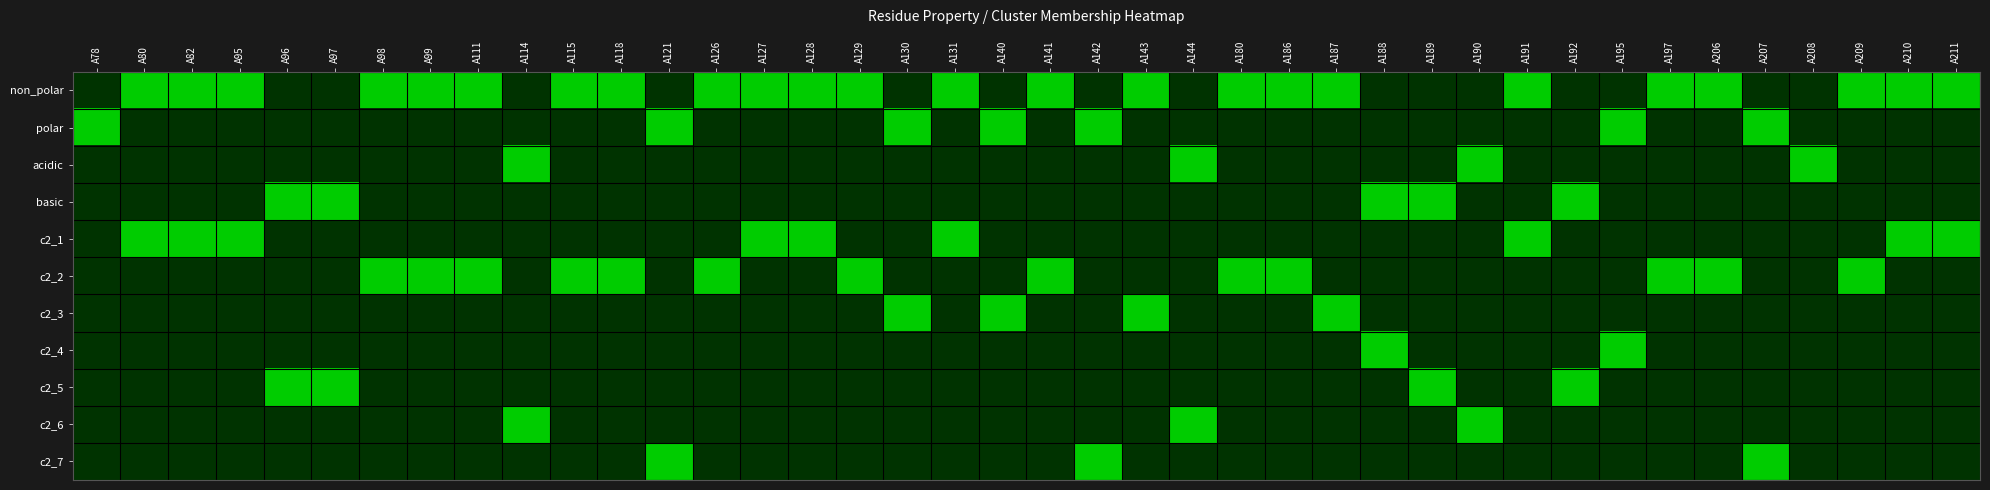

Reading right to left, list all the values displayed in this chart.

non_polar: A211=1	A210=1	A209=1	A208=0	A207=0	A206=1	A197=1	A195=0	A192=0	A191=1	A190=0	A189=0	A188=0	A187=1	A186=1	A180=1	A144=0	A143=1	A142=0	A141=1	A140=0	A131=1	A130=0	A129=1	A128=1	A127=1	A126=1	A121=0	A118=1	A115=1	A114=0	A111=1	A99=1	A98=1	A97=0	A96=0	A95=1	A82=1	A80=1	A78=0
polar: A211=0	A210=0	A209=0	A208=0	A207=1	A206=0	A197=0	A195=1	A192=0	A191=0	A190=0	A189=0	A188=0	A187=0	A186=0	A180=0	A144=0	A143=0	A142=1	A141=0	A140=1	A131=0	A130=1	A129=0	A128=0	A127=0	A126=0	A121=1	A118=0	A115=0	A114=0	A111=0	A99=0	A98=0	A97=0	A96=0	A95=0	A82=0	A80=0	A78=1
acidic: A211=0	A210=0	A209=0	A208=1	A207=0	A206=0	A197=0	A195=0	A192=0	A191=0	A190=1	A189=0	A188=0	A187=0	A186=0	A180=0	A144=1	A143=0	A142=0	A141=0	A140=0	A131=0	A130=0	A129=0	A128=0	A127=0	A126=0	A121=0	A118=0	A115=0	A114=1	A111=0	A99=0	A98=0	A97=0	A96=0	A95=0	A82=0	A80=0	A78=0
basic: A211=0	A210=0	A209=0	A208=0	A207=0	A206=0	A197=0	A195=0	A192=1	A191=0	A190=0	A189=1	A188=1	A187=0	A186=0	A180=0	A144=0	A143=0	A142=0	A141=0	A140=0	A131=0	A130=0	A129=0	A128=0	A127=0	A126=0	A121=0	A118=0	A115=0	A114=0	A111=0	A99=0	A98=0	A97=1	A96=1	A95=0	A82=0	A80=0	A78=0
c2_1: A211=1	A210=1	A209=0	A208=0	A207=0	A206=0	A197=0	A195=0	A192=0	A191=1	A190=0	A189=0	A188=0	A187=0	A186=0	A180=0	A144=0	A143=0	A142=0	A141=0	A140=0	A131=1	A130=0	A129=0	A128=1	A127=1	A126=0	A121=0	A118=0	A115=0	A114=0	A111=0	A99=0	A98=0	A97=0	A96=0	A95=1	A82=1	A80=1	A78=0
c2_2: A211=0	A210=0	A209=1	A208=0	A207=0	A206=1	A197=1	A195=0	A192=0	A191=0	A190=0	A189=0	A188=0	A187=0	A186=1	A180=1	A144=0	A143=0	A142=0	A141=1	A140=0	A131=0	A130=0	A129=1	A128=0	A127=0	A126=1	A121=0	A118=1	A115=1	A114=0	A111=1	A99=1	A98=1	A97=0	A96=0	A95=0	A82=0	A80=0	A78=0
c2_3: A211=0	A210=0	A209=0	A208=0	A207=0	A206=0	A197=0	A195=0	A192=0	A191=0	A190=0	A189=0	A188=0	A187=1	A186=0	A180=0	A144=0	A143=1	A142=0	A141=0	A140=1	A131=0	A130=1	A129=0	A128=0	A127=0	A126=0	A121=0	A118=0	A115=0	A114=0	A111=0	A99=0	A98=0	A97=0	A96=0	A95=0	A82=0	A80=0	A78=0
c2_4: A211=0	A210=0	A209=0	A208=0	A207=0	A206=0	A197=0	A195=1	A192=0	A191=0	A190=0	A189=0	A188=1	A187=0	A186=0	A180=0	A144=0	A143=0	A142=0	A141=0	A140=0	A131=0	A130=0	A129=0	A128=0	A127=0	A126=0	A121=0	A118=0	A115=0	A114=0	A111=0	A99=0	A98=0	A97=0	A96=0	A95=0	A82=0	A80=0	A78=0
c2_5: A211=0	A210=0	A209=0	A208=0	A207=0	A206=0	A197=0	A195=0	A192=1	A191=0	A190=0	A189=1	A188=0	A187=0	A186=0	A180=0	A144=0	A143=0	A142=0	A141=0	A140=0	A131=0	A130=0	A129=0	A128=0	A127=0	A126=0	A121=0	A118=0	A115=0	A114=0	A111=0	A99=0	A98=0	A97=1	A96=1	A95=0	A82=0	A80=0	A78=0
c2_6: A211=0	A210=0	A209=0	A208=0	A207=0	A206=0	A197=0	A195=0	A192=0	A191=0	A190=1	A189=0	A188=0	A187=0	A186=0	A180=0	A144=1	A143=0	A142=0	A141=0	A140=0	A131=0	A130=0	A129=0	A128=0	A127=0	A126=0	A121=0	A118=0	A115=0	A114=1	A111=0	A99=0	A98=0	A97=0	A96=0	A95=0	A82=0	A80=0	A78=0
c2_7: A211=0	A210=0	A209=0	A208=0	A207=1	A206=0	A197=0	A195=0	A192=0	A191=0	A190=0	A189=0	A188=0	A187=0	A186=0	A180=0	A144=0	A143=0	A142=1	A141=0	A140=0	A131=0	A130=0	A129=0	A128=0	A127=0	A126=0	A121=1	A118=0	A115=0	A114=0	A111=0	A99=0	A98=0	A97=0	A96=0	A95=0	A82=0	A80=0	A78=0